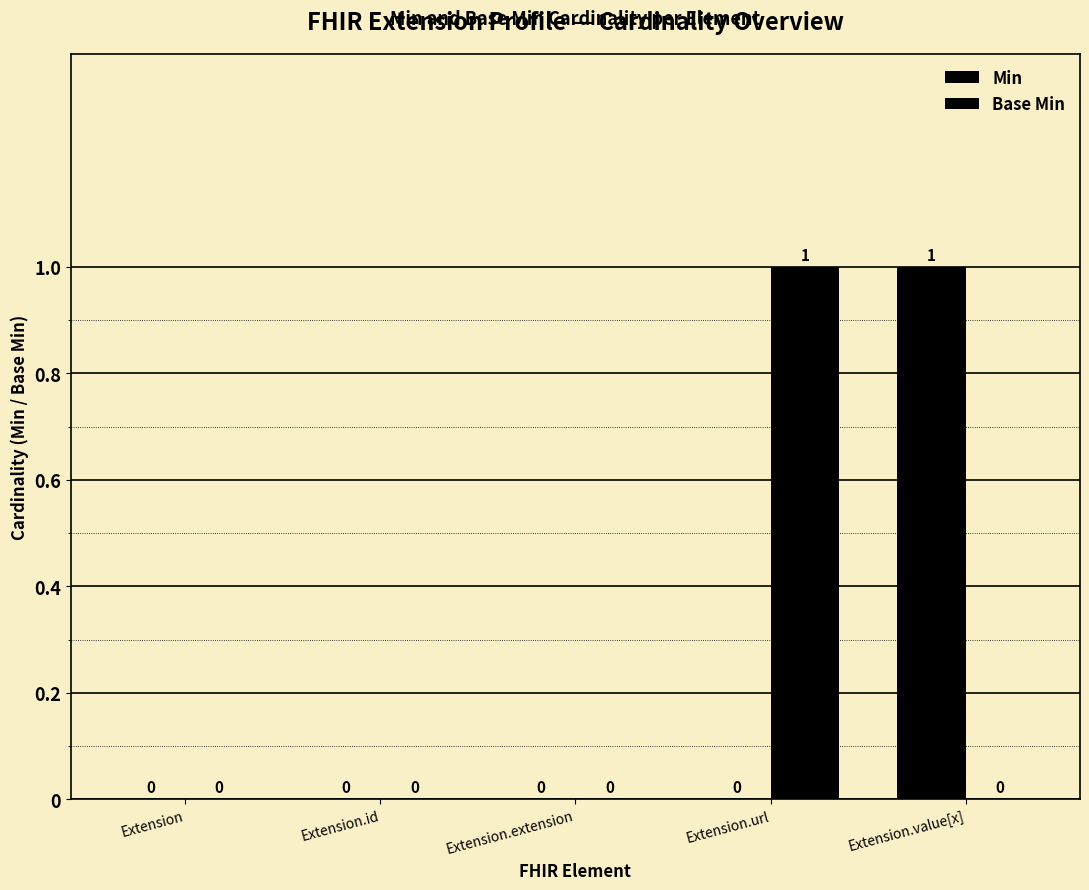

The value of Min at Extension.id is 0. True or false?

False